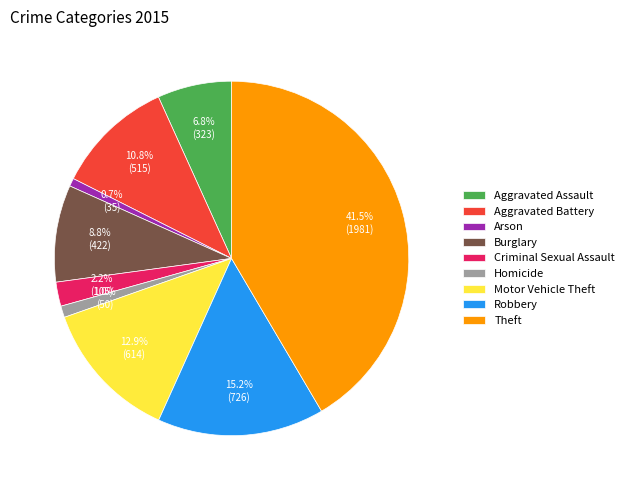

To the nearest percent, what is the average slice percentage?

11%